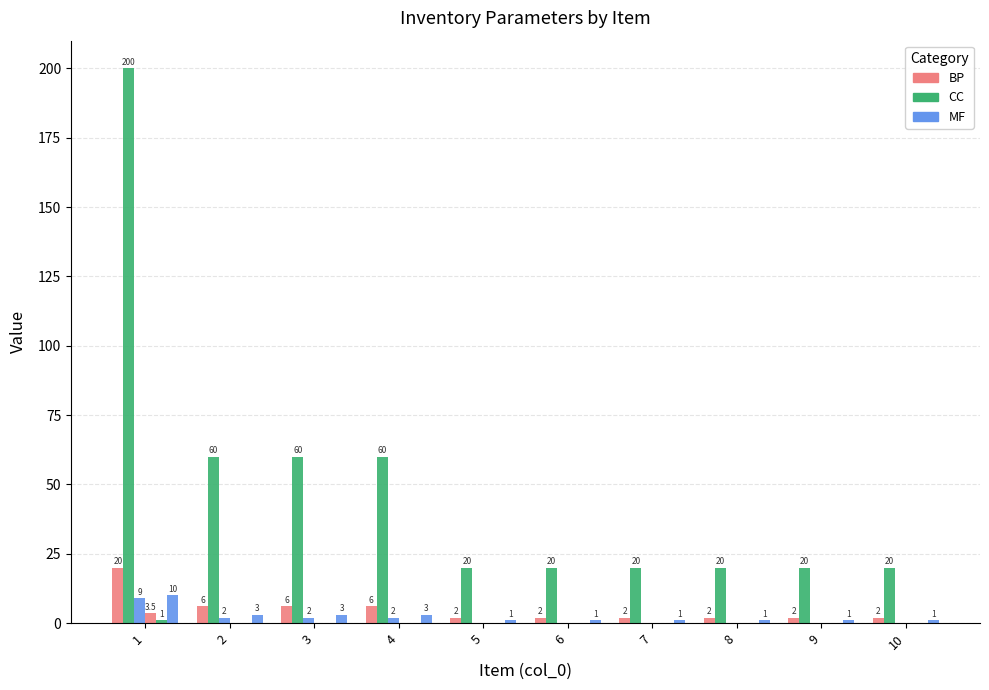

Which has a higher value, 4 or 1?

1